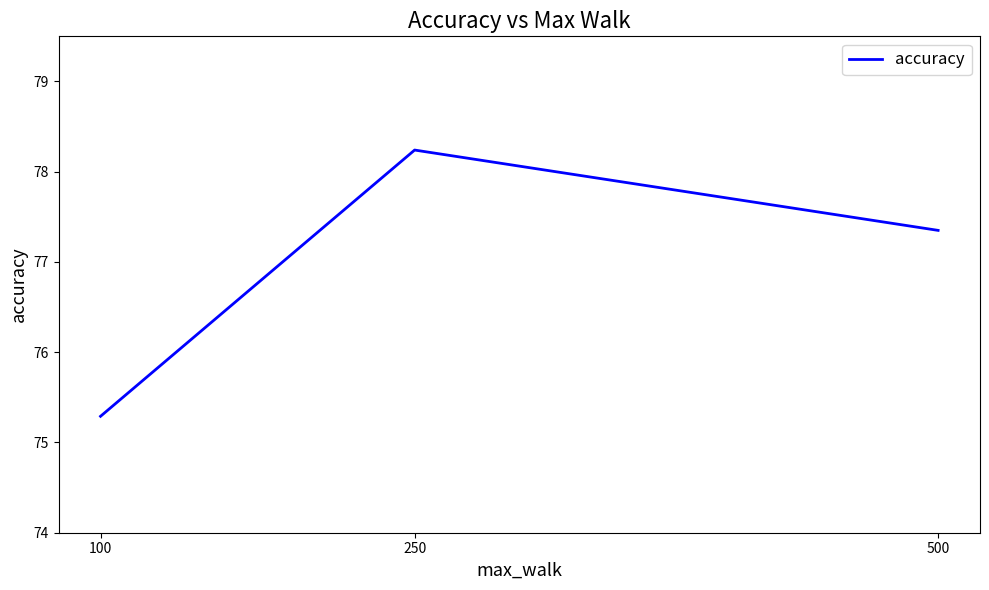

Which label corresponds to the smallest value in the chart?

100